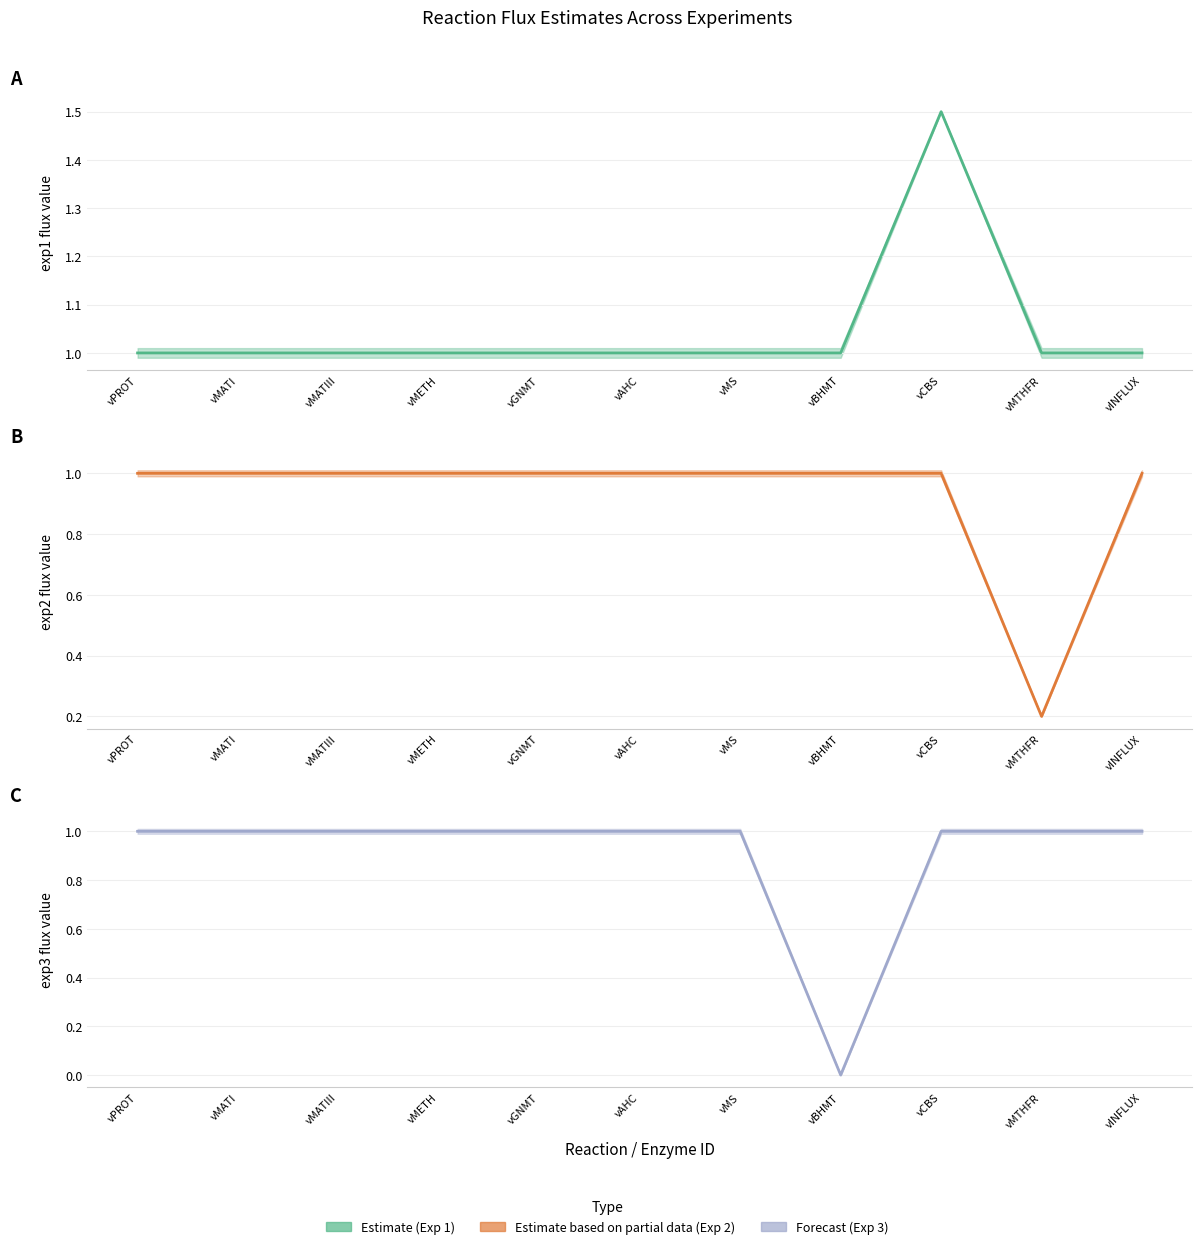

True or false: Experiment 2 (Partial) and Experiment 3 (Forecast) cross at least once.

False